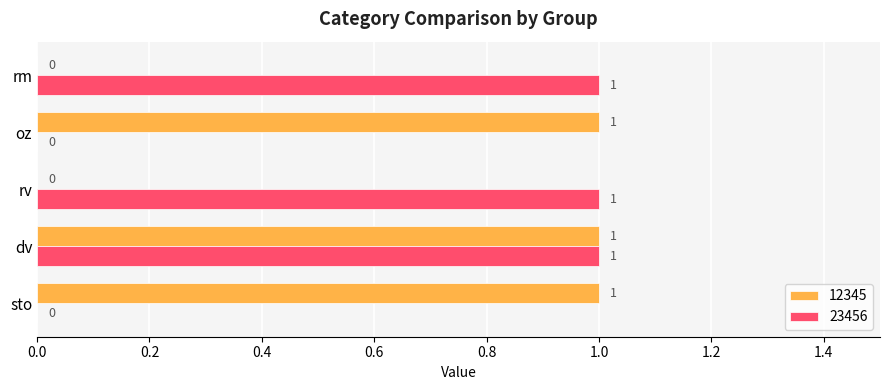

At which category is the sum across all series the highest?

dv